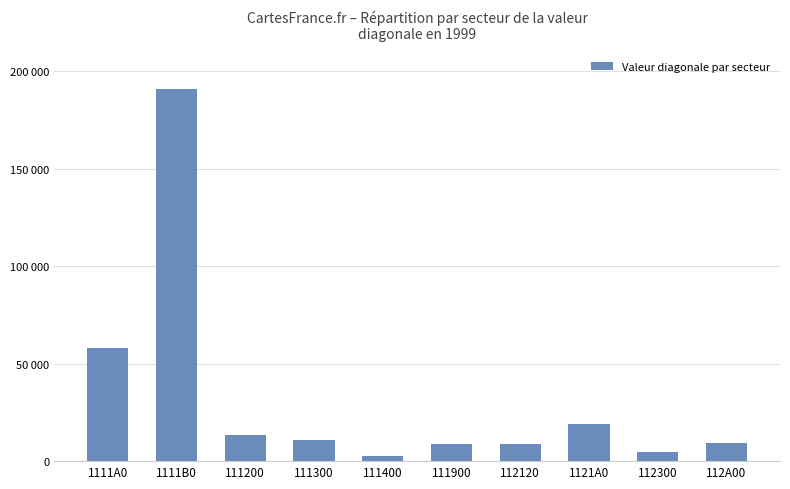

Between 111900 and 1111B0, which is larger?

1111B0